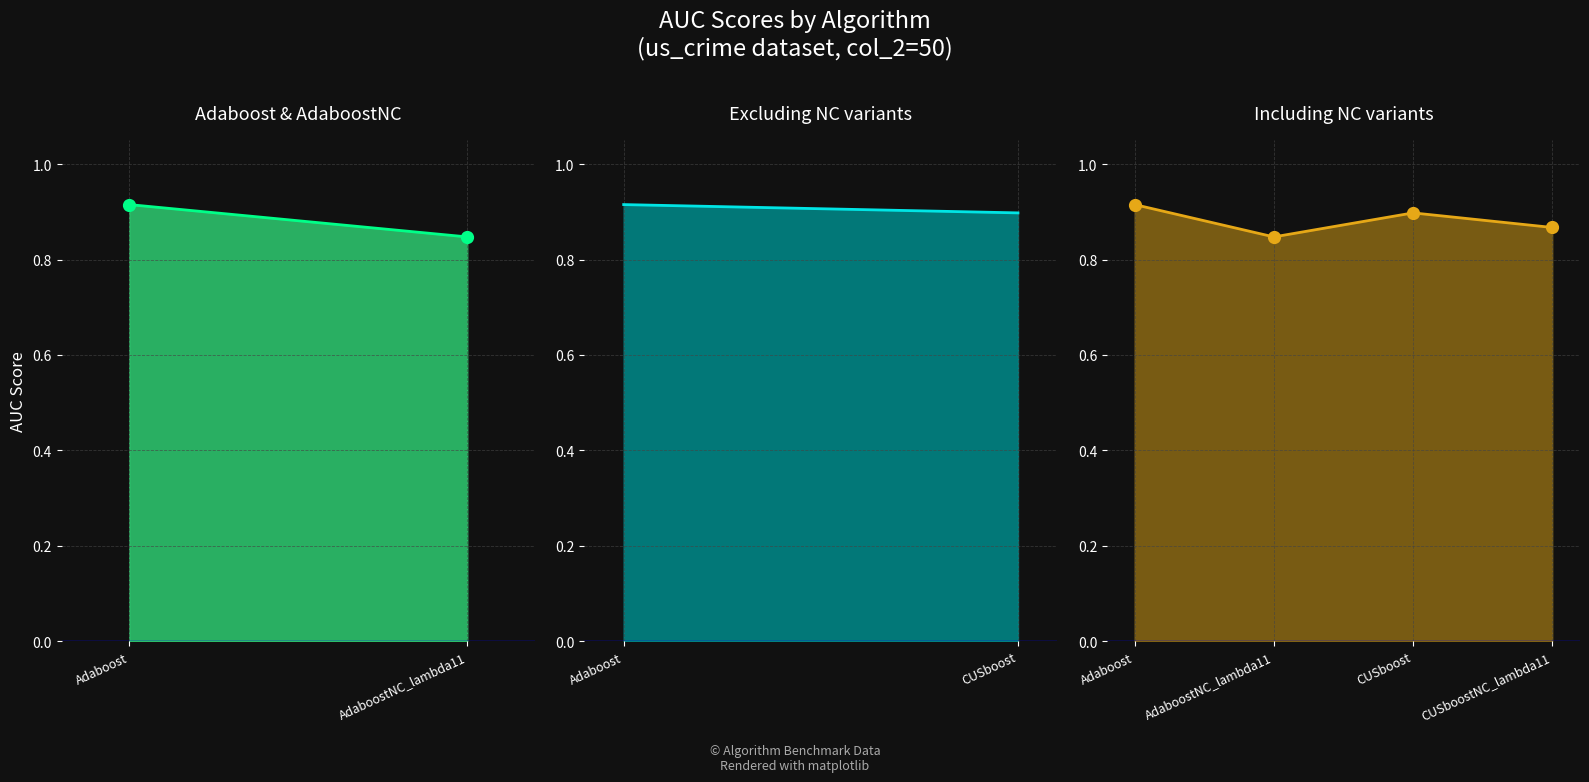

Rank the categories by value from highest to lowest.

Adaboost, CUSboost, CUSboostNC_lambda11, AdaboostNC_lambda11